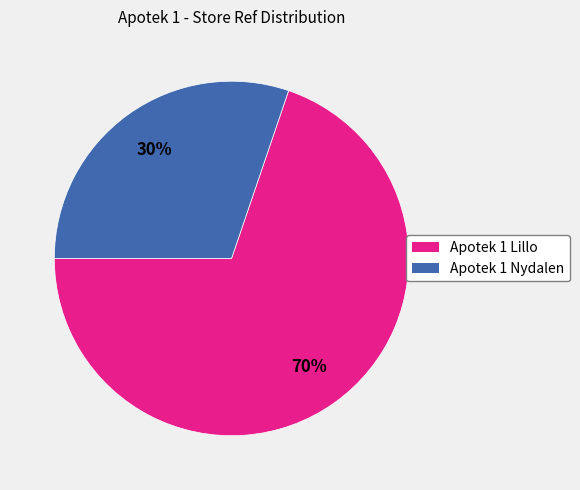

To the nearest percent, what portion does Apotek 1 Lillo represent?

70%